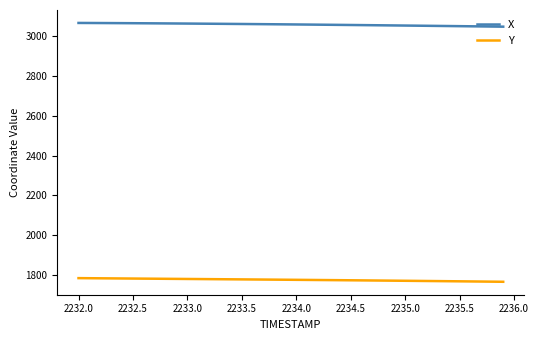

True or false: Y and X intersect in this chart.

False